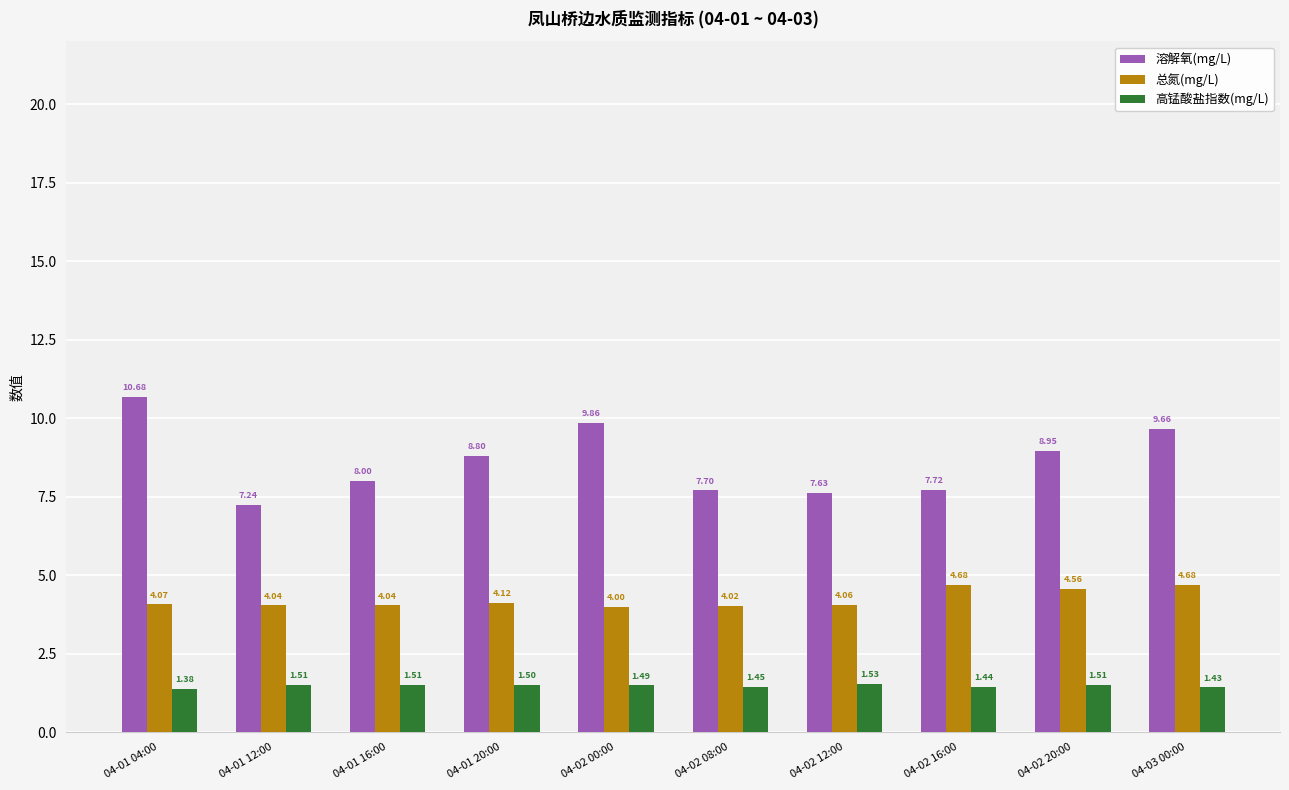

How many groups of bars are there?

10